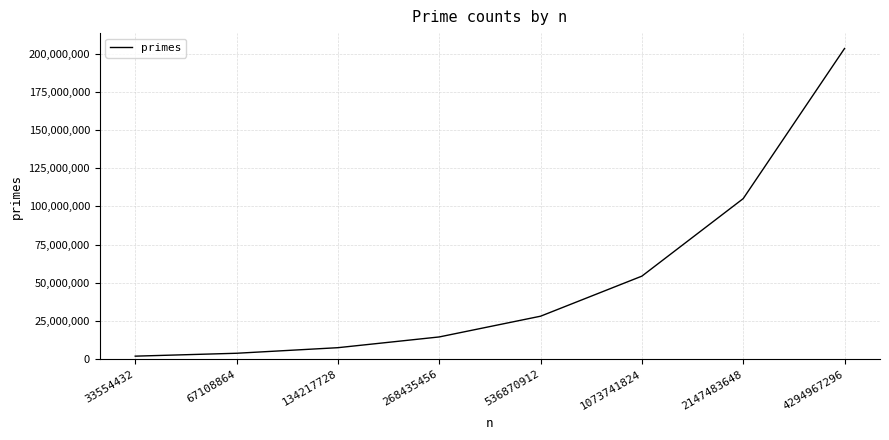

What is the difference between the values at 4294967296 and 268435456?

188649378